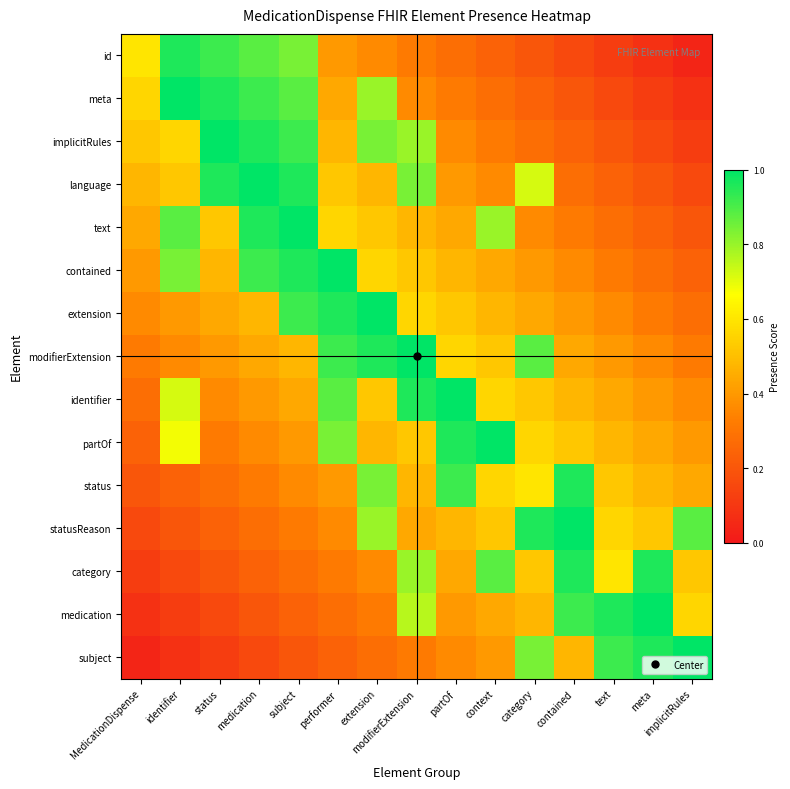

Rank the series at status from lowest to highest value.

subject, medication, category, statusReason, status, partOf, identifier, modifierExtension, extension, contained, text, id, meta, language, implicitRules